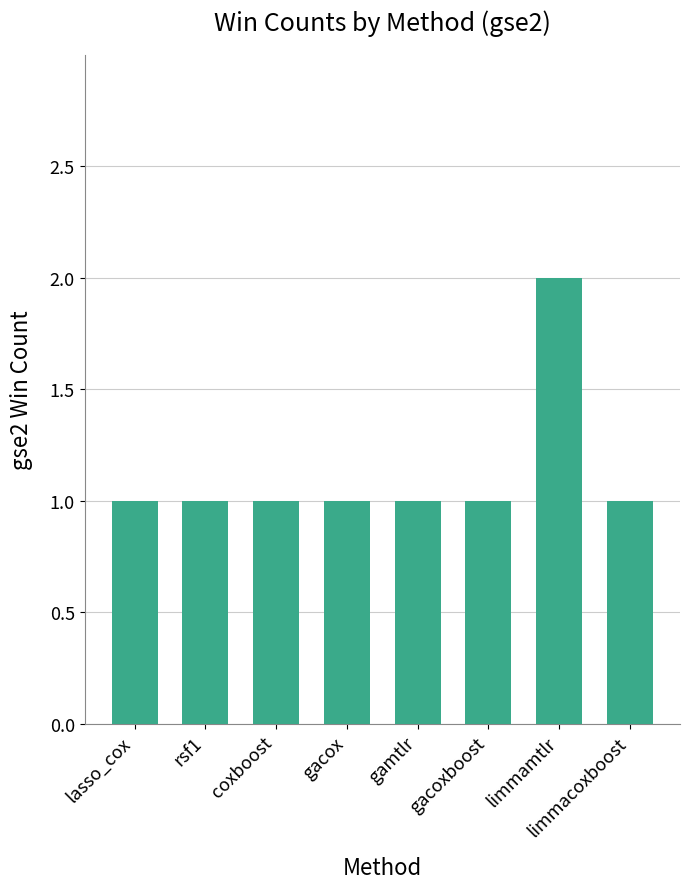

What is the label of the 5th bar from the right?

gacox